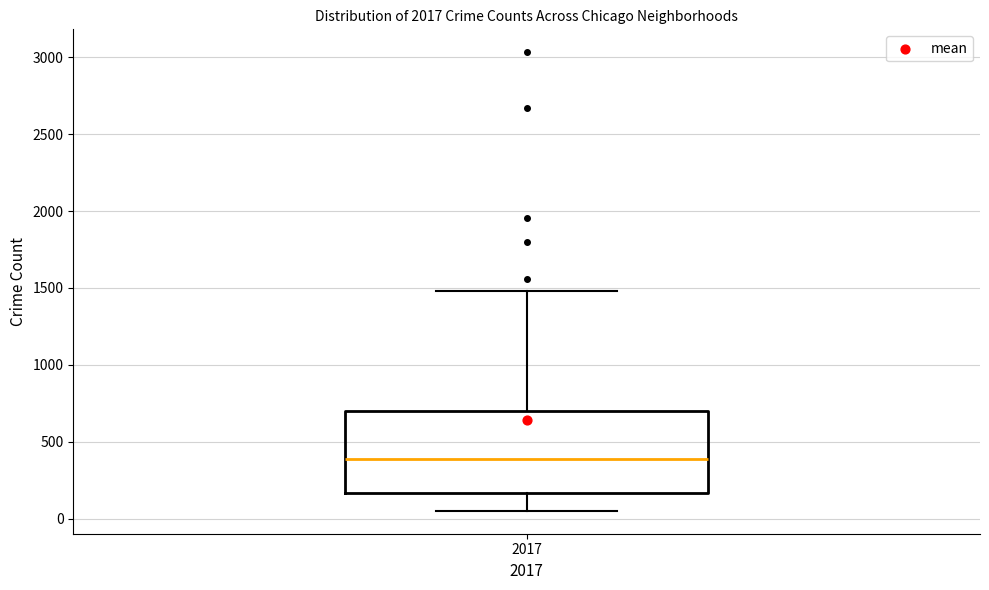

Transcribe this box plot: give where the median line is, the range the box spans, and where the two whiskers end, as read against the y-axis. The values are not printed on the chart, so give them approximately, as read against the axis.

median 400, box 150 to 700, whiskers 50 to 1500